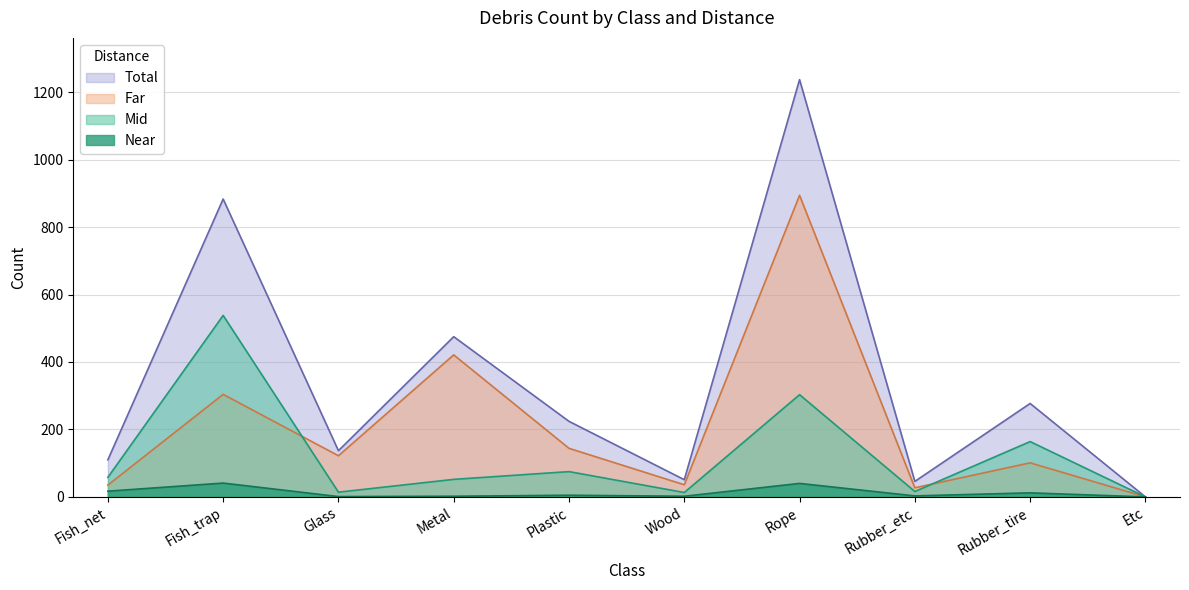

Which series has the largest total across all categories?

Total